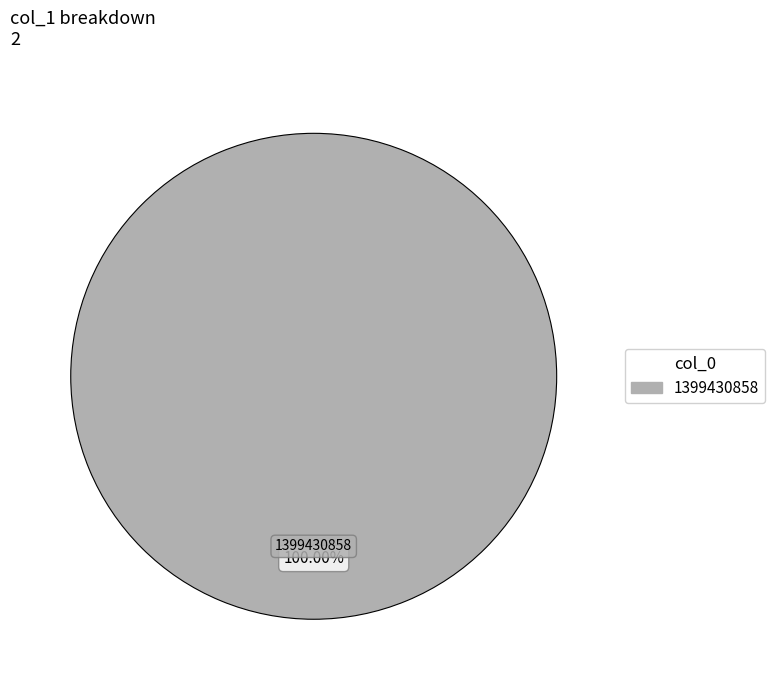

Is there a majority slice in this chart?

Yes